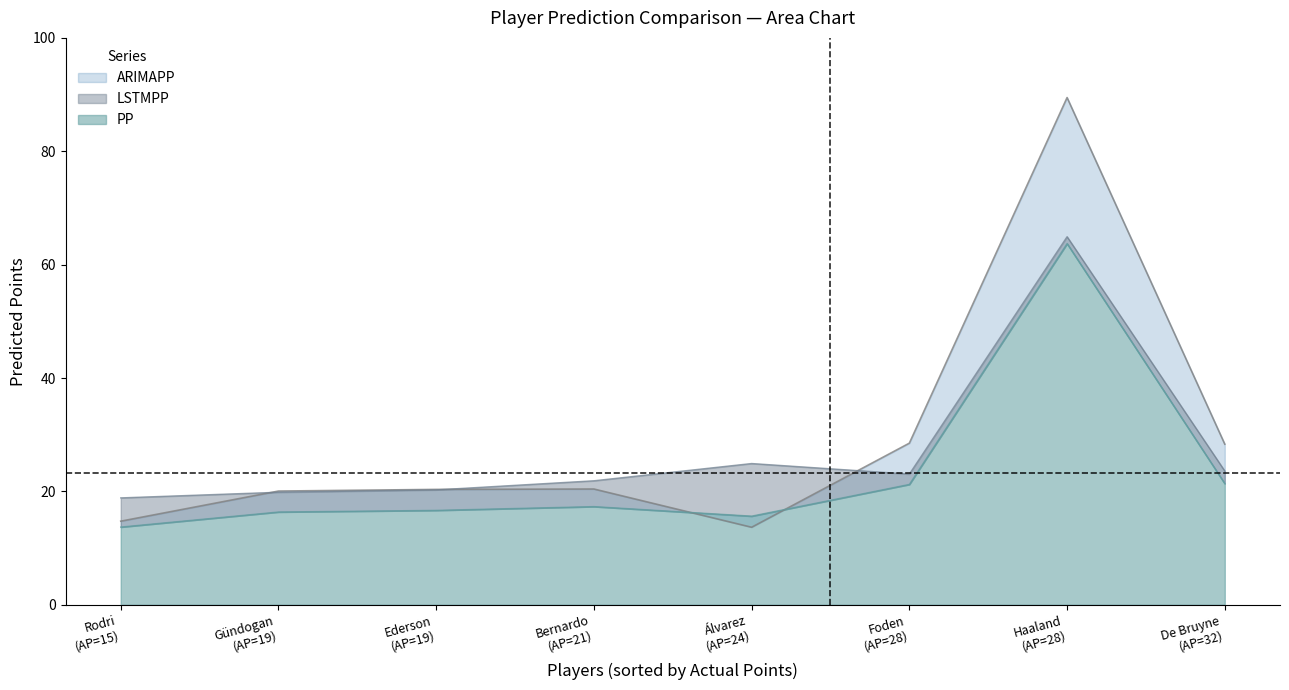

True or false: PP has more than 1 points higher than both neighbors.

True